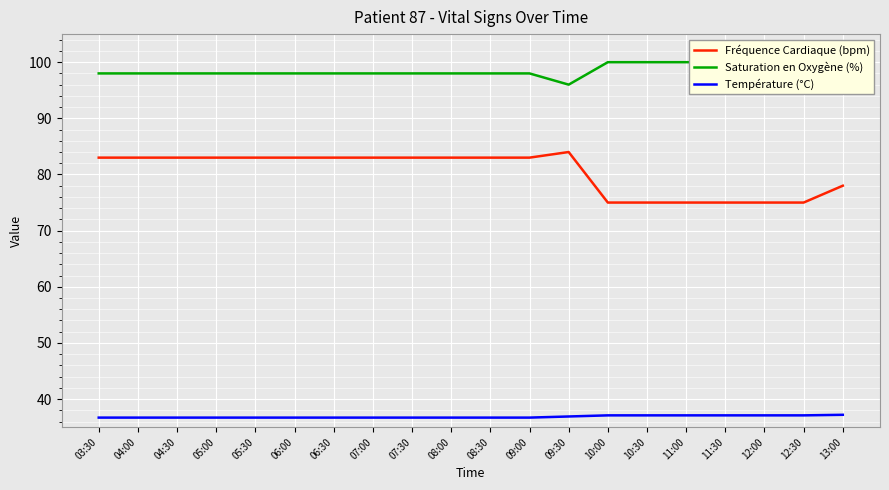

List the series in order of their peak value, highest first.

Saturation en Oxygène (%), Fréquence Cardiaque (bpm), Température (°C)